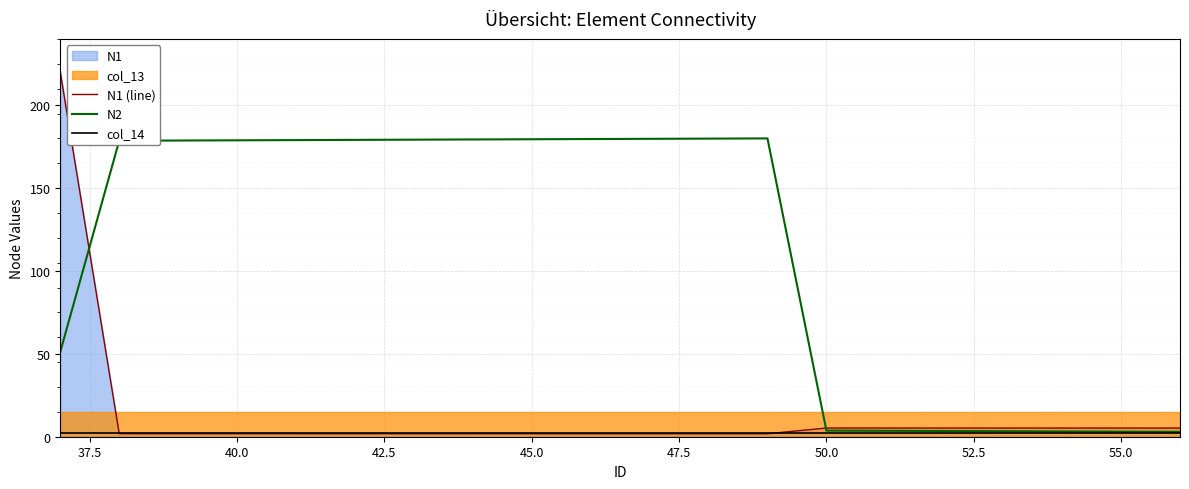

What is the highest value of the N1 (line) series?

220.0